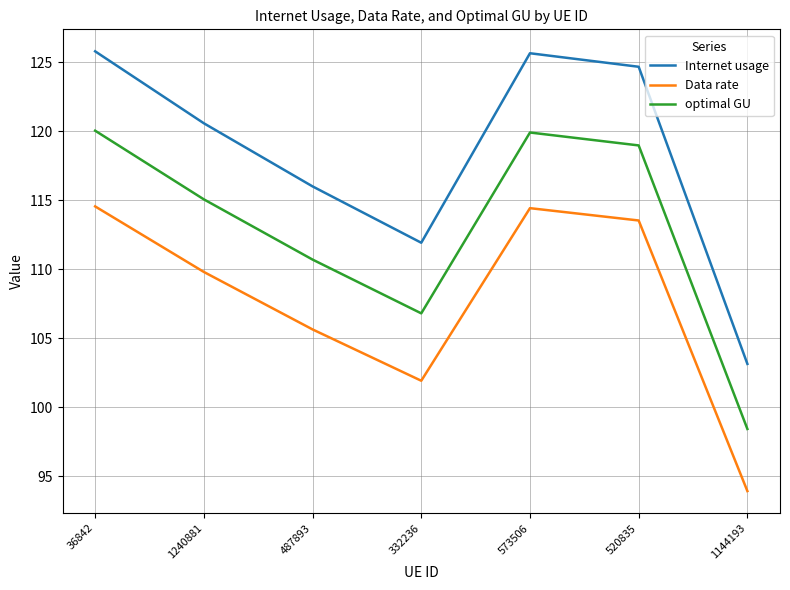

What is the lowest value of the Internet usage series?

103.2